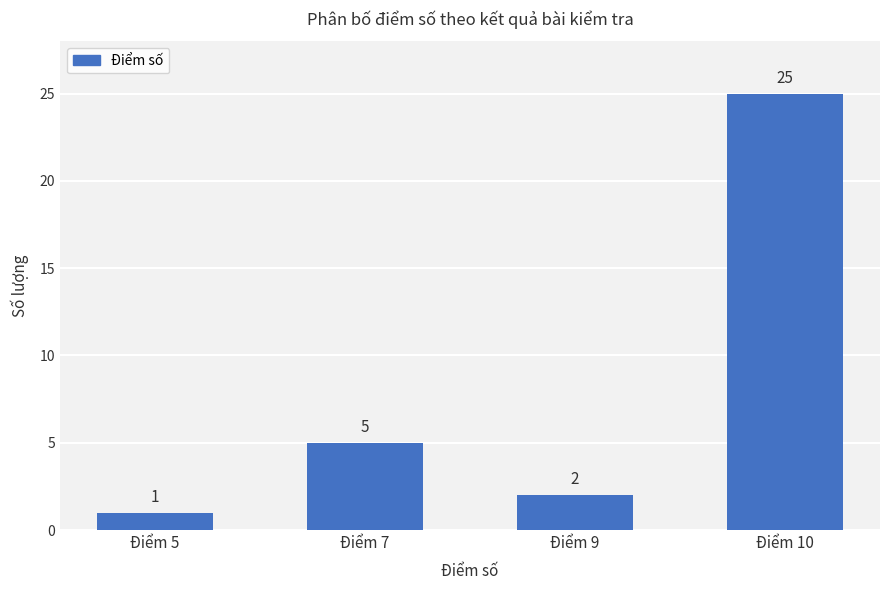

List the labels in order of value, largest first.

Điểm 10, Điểm 7, Điểm 9, Điểm 5